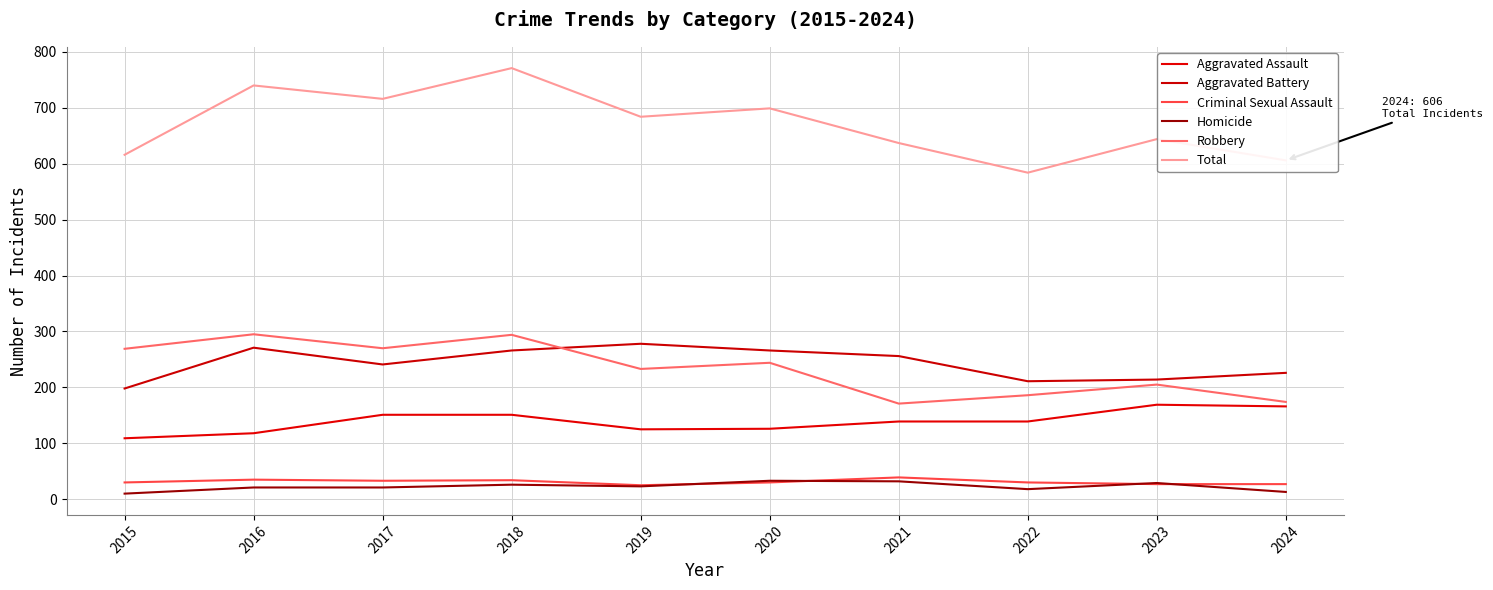

What is the minimum value shown in the chart?

10